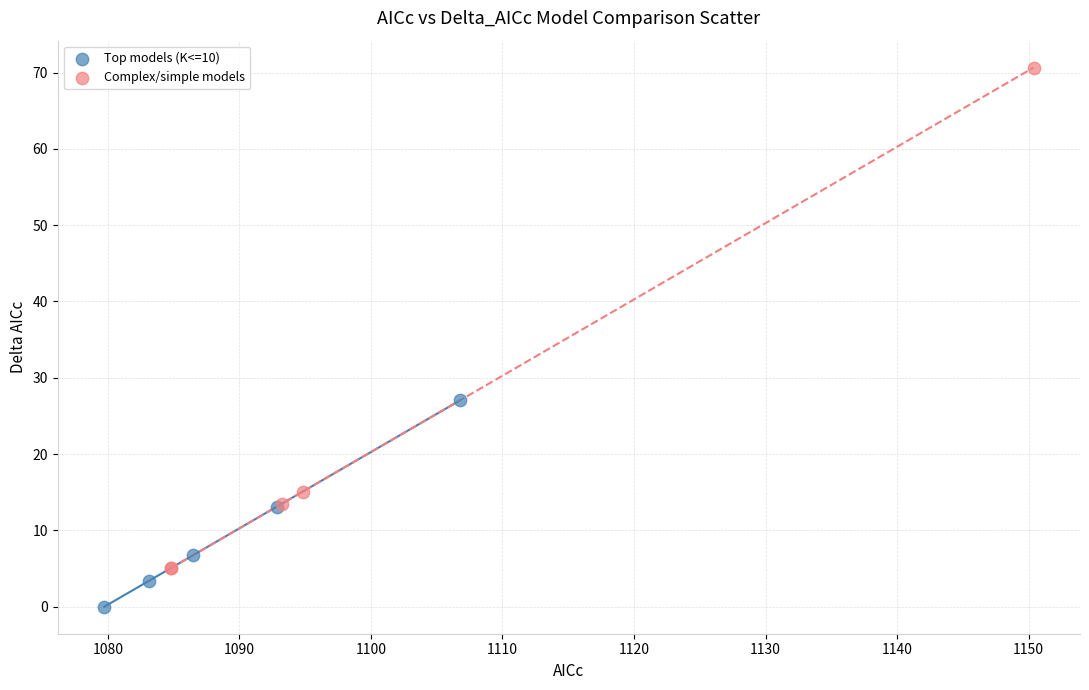

Which series contains the highest Y value?

Complex/simple models